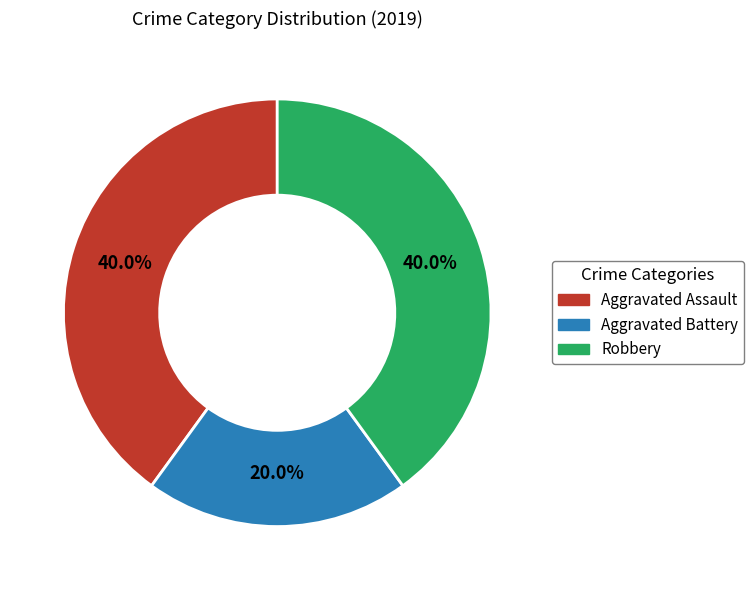

Approximately how many times larger is the value at Aggravated Assault compared to Aggravated Battery?

2.0